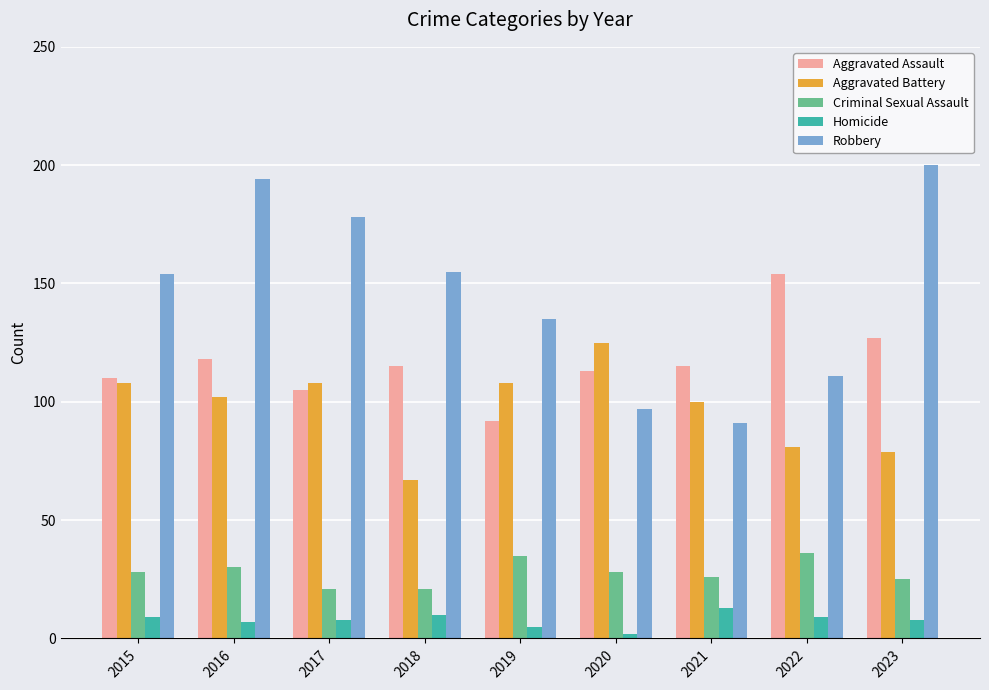

What is the value of the Homicide bar at the 4th from the left?

10